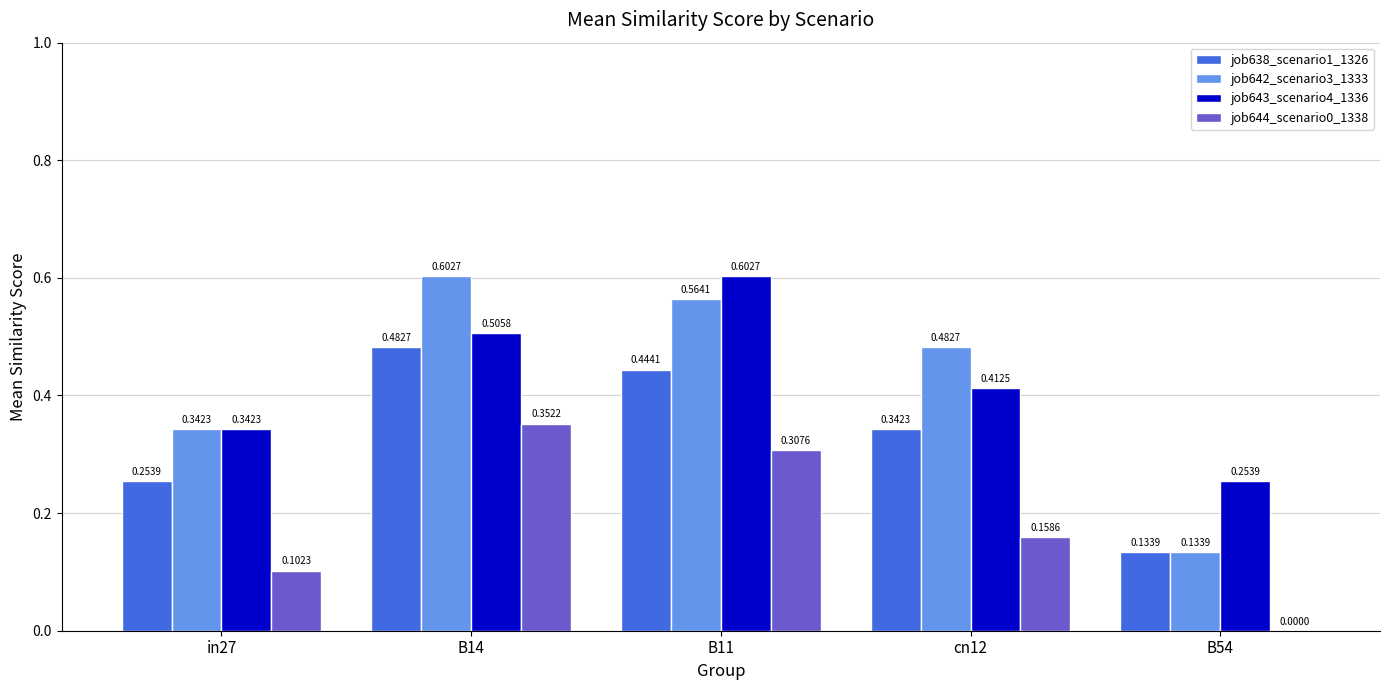

How many categories are shown in the chart?

5